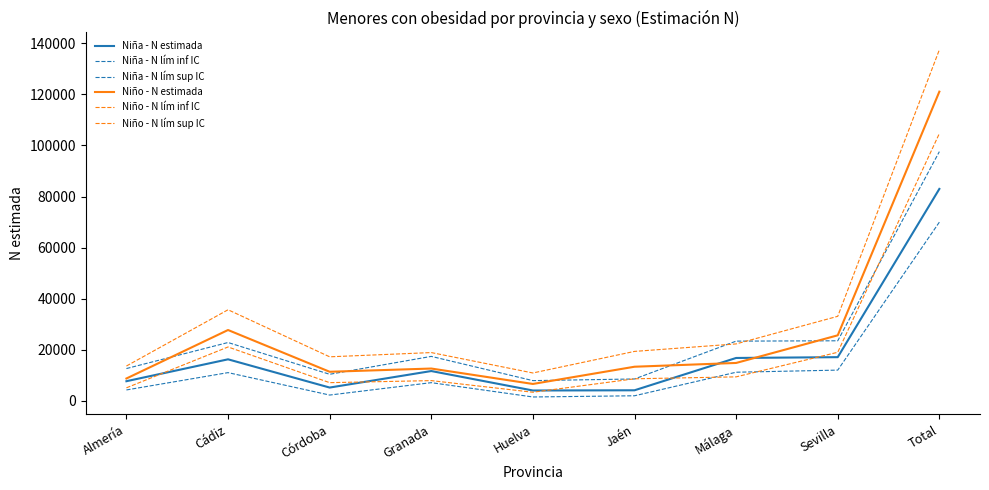

Does the chart have visible grid lines?

No